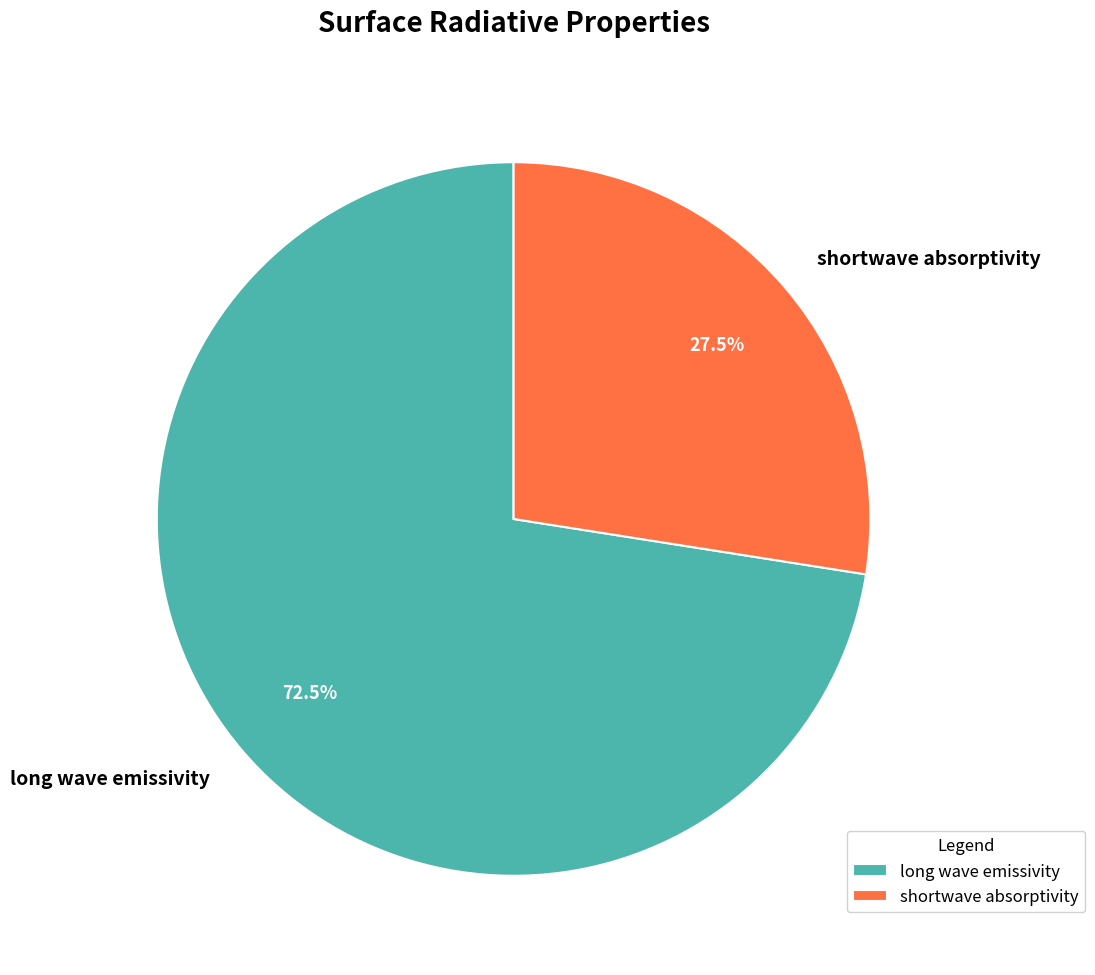

Is shortwave absorptivity the majority of the pie?

No